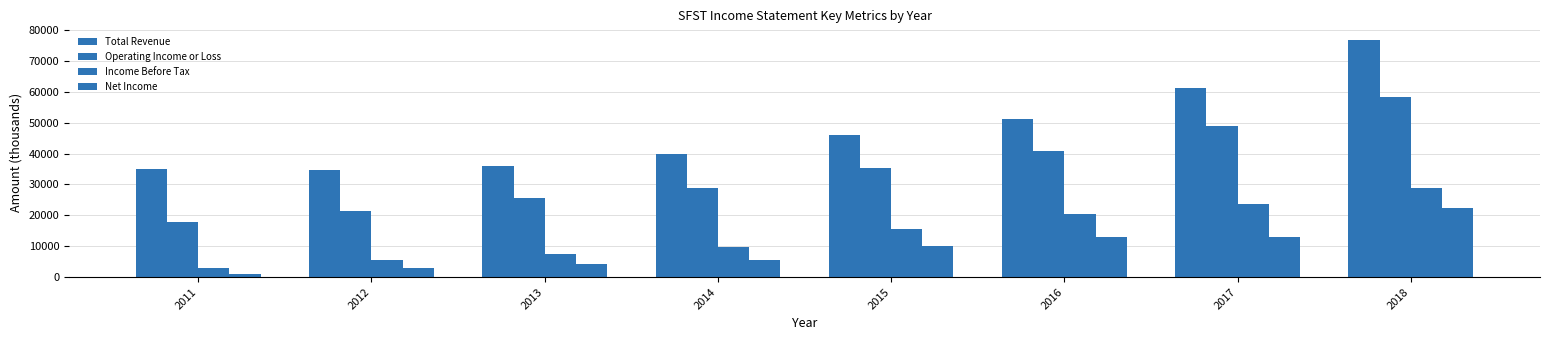

What is the value of the Net Income bar at the 4th from the left?

5700